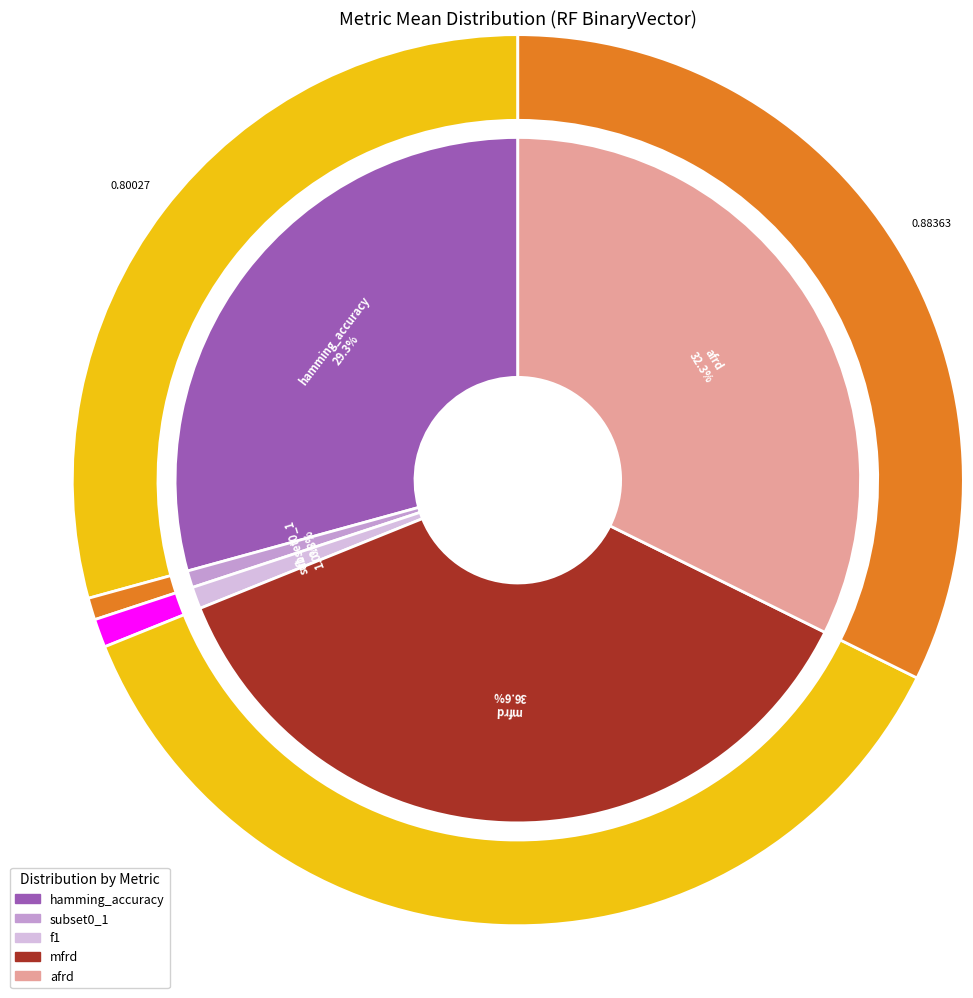

Which slice is the smallest?

subset0_1